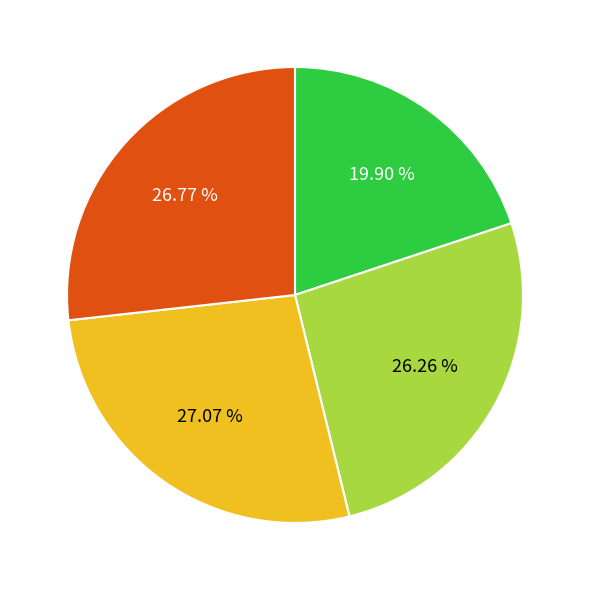

Is there any slice that represents more than half of the pie?

No